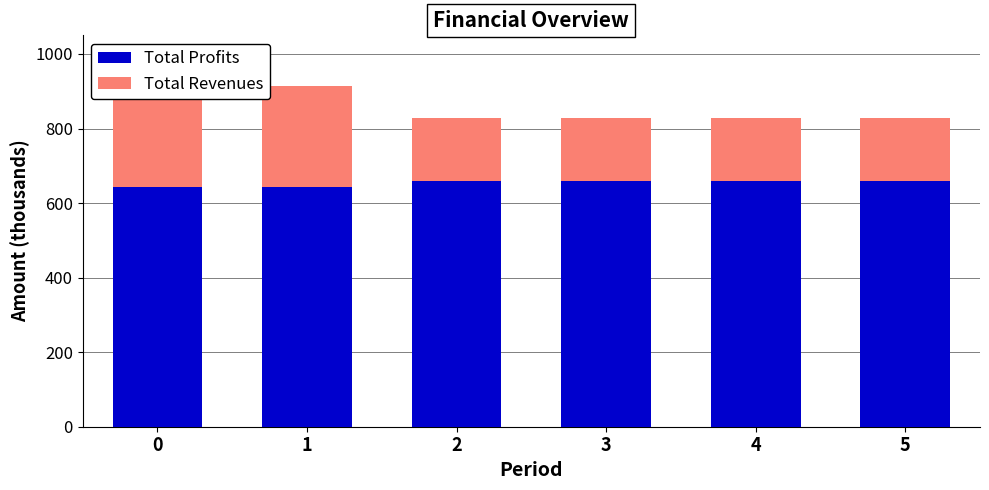

How many data points does each series have?

6